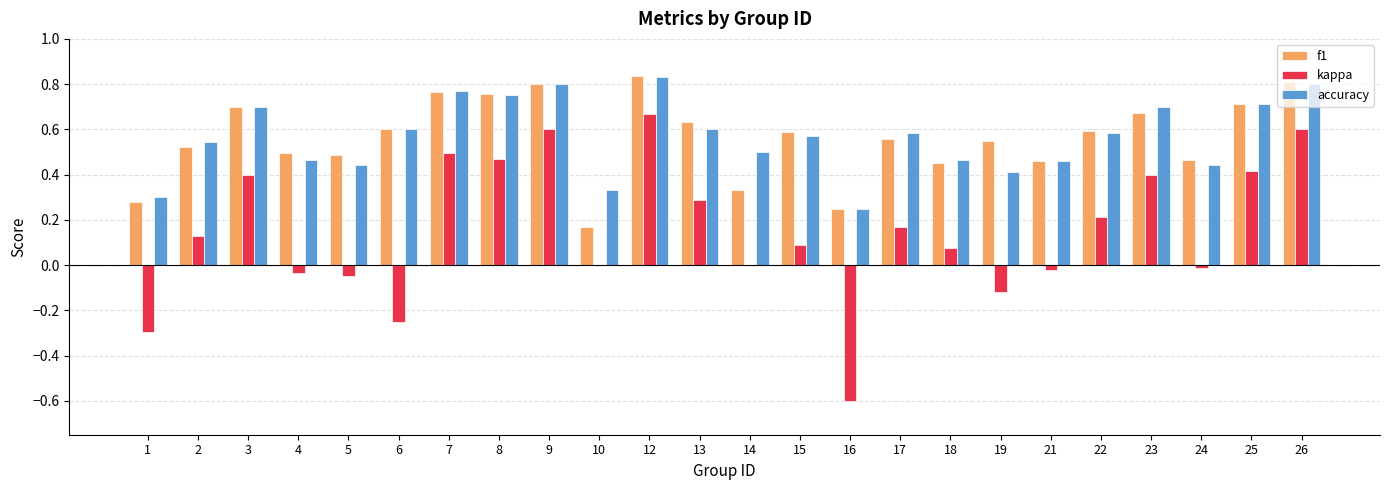

What is the sum of the accuracy values at 2 and 18?

1.0